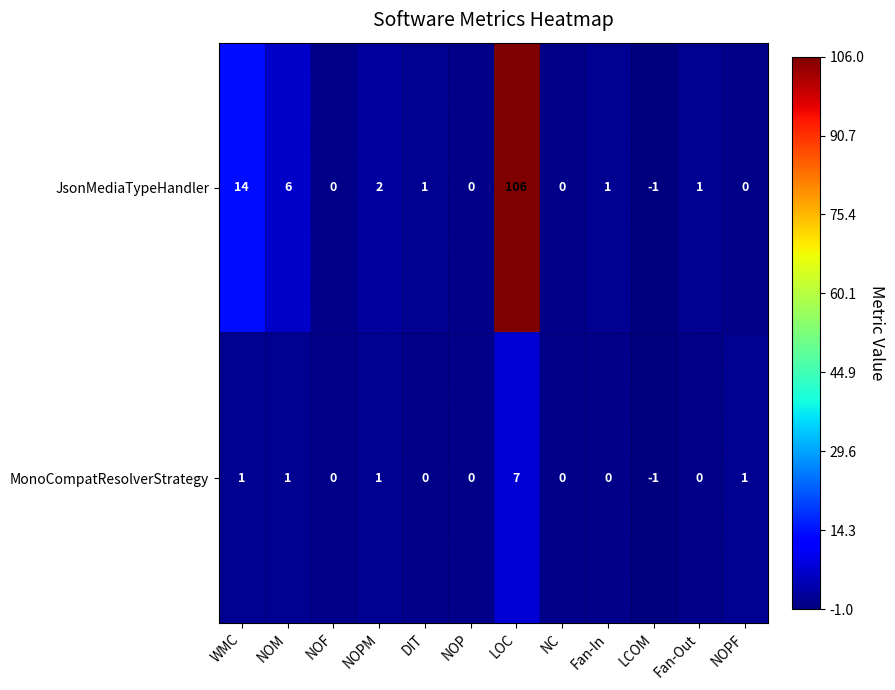

How many data points does each series have?

12